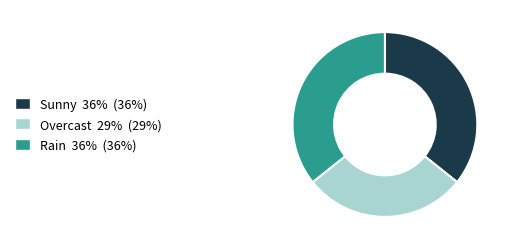

Which slice is the smallest?

Overcast